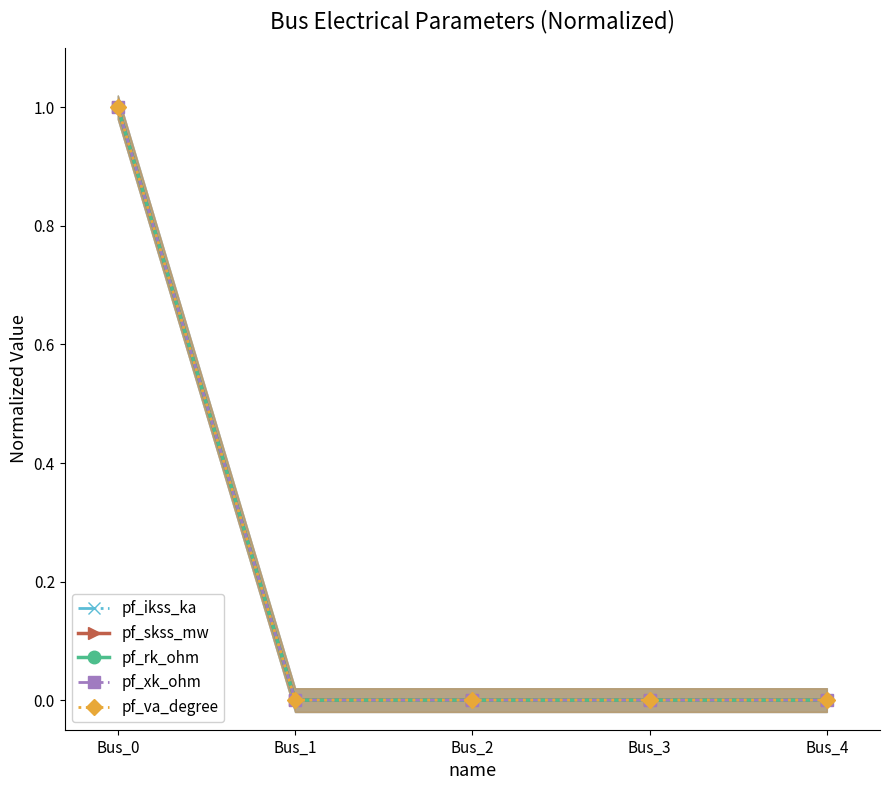

True or false: pf_va_degree and pf_skss_mw intersect in this chart.

False